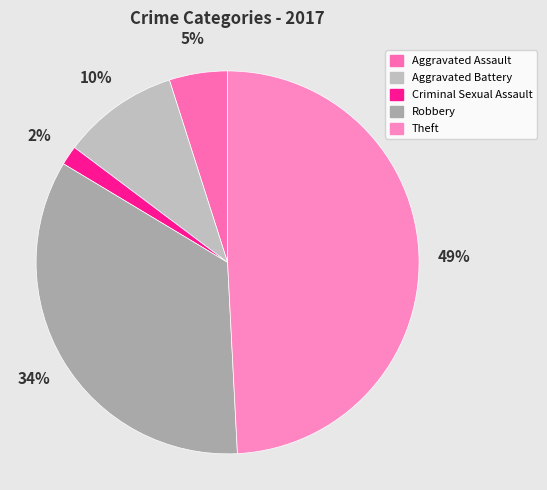

The Theft slice represents 61% of the pie. True or false?

False